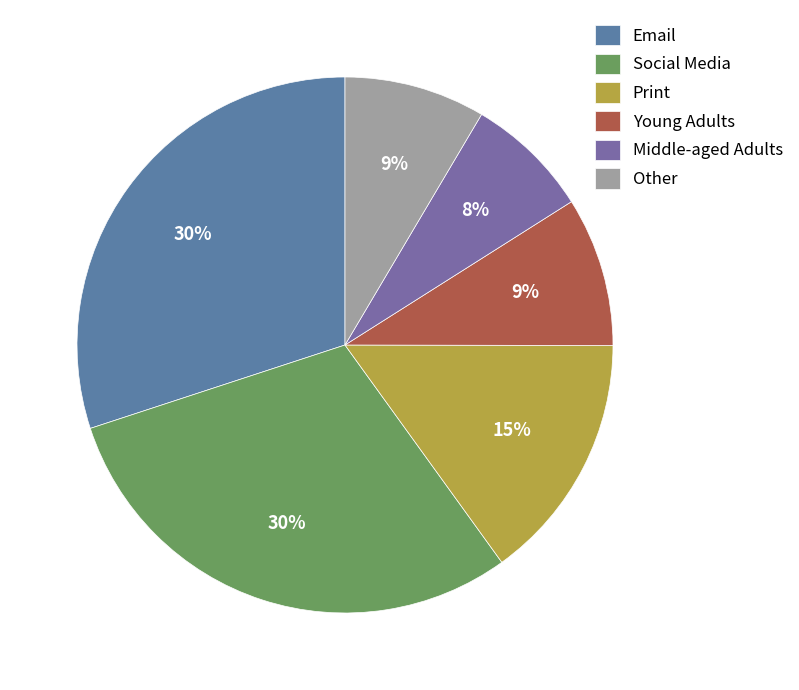

How many slices are in this pie chart?

6